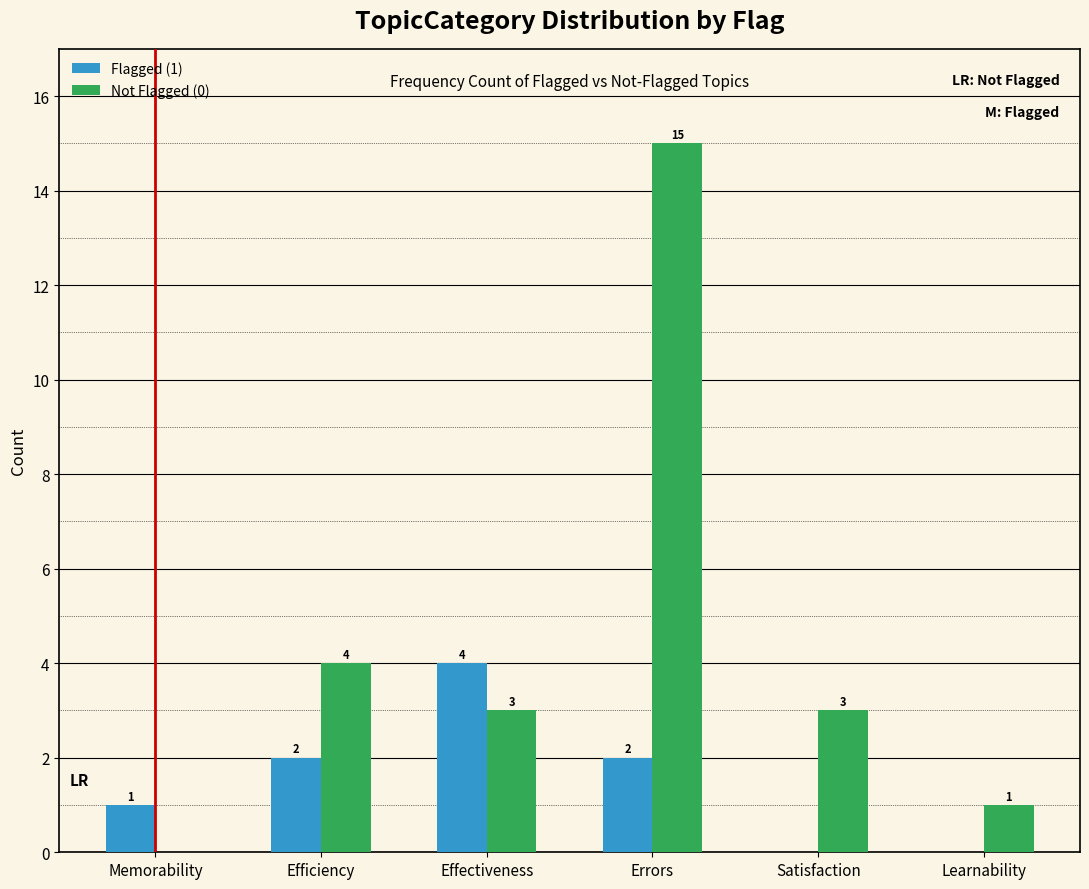

Reading left to right, what are all the values shown in this chart?

Flagged (1): Memorability=1	Efficiency=2	Effectiveness=4	Errors=2	Satisfaction=0	Learnability=0
Not Flagged (0): Memorability=0	Efficiency=4	Effectiveness=3	Errors=15	Satisfaction=3	Learnability=1